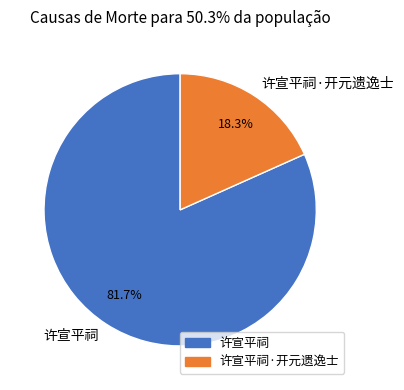

What is the smallest slice in the pie chart?

许宣平祠·开元遗逸士